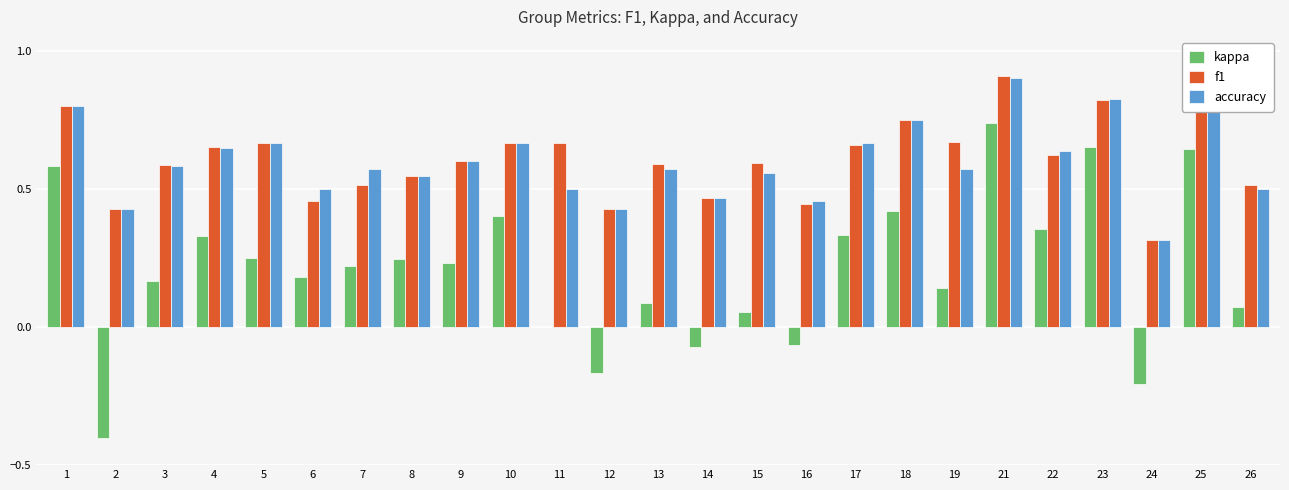

Which category has the highest value in the accuracy series?

21